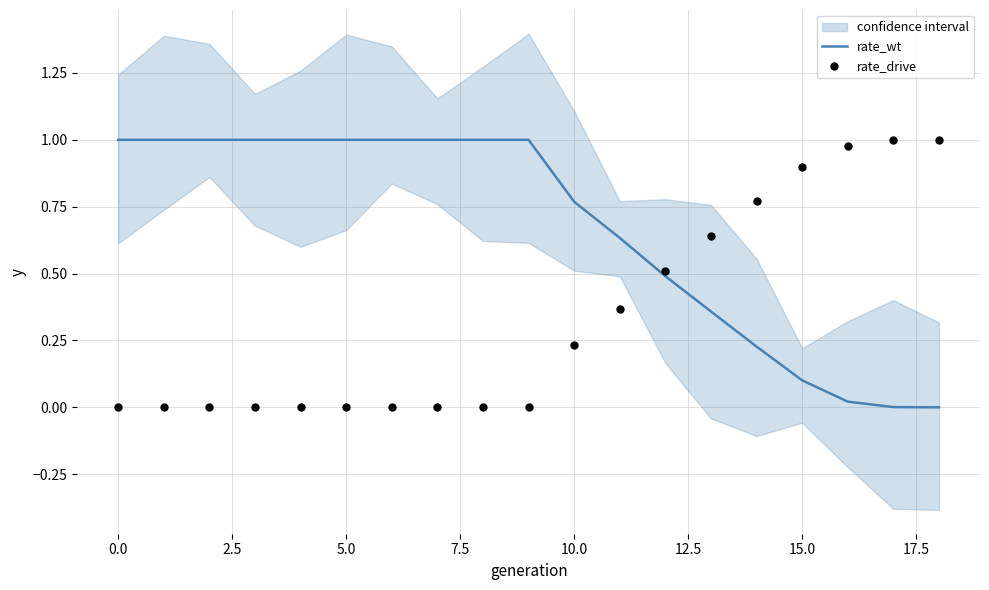

At how many categories does at least one series exceed 0?

19